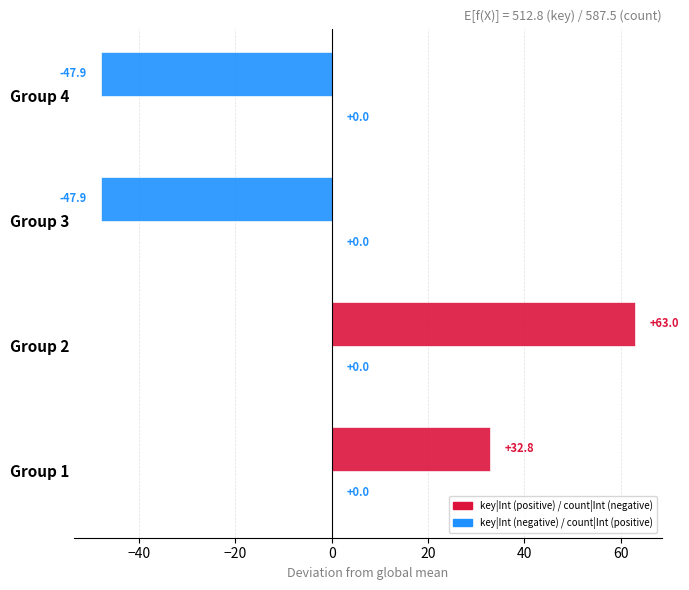

At which category does the chart reach its peak across all series?

Group 2